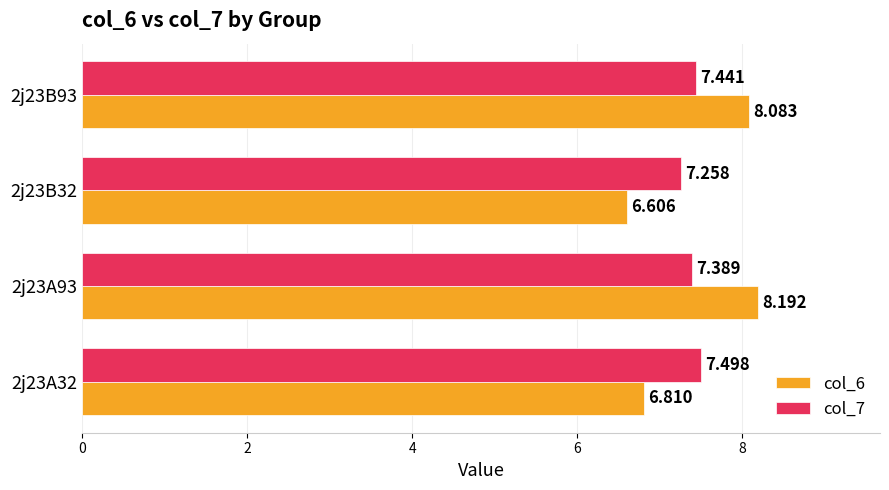

What are all the series names shown in the legend?

col_6, col_7